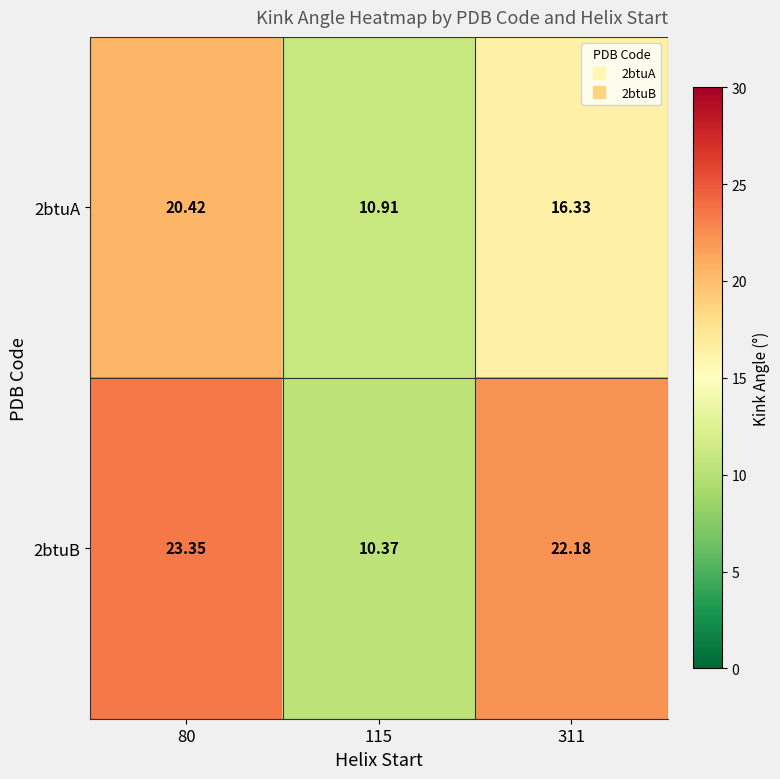

How many distinct data groups are displayed?

2